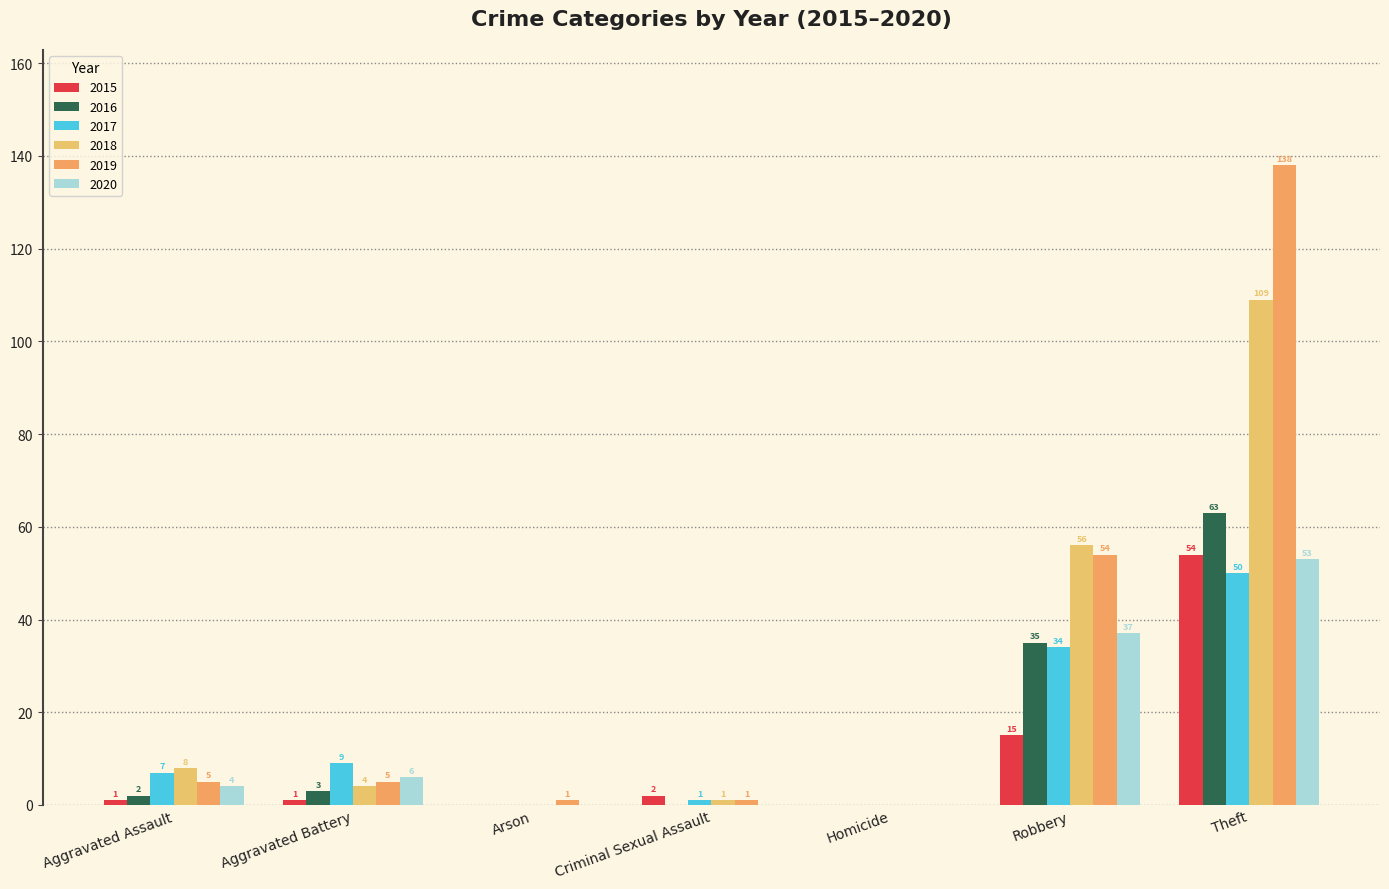

Rank the series by their maximum value, from lowest to highest.

2017, 2020, 2015, 2016, 2018, 2019